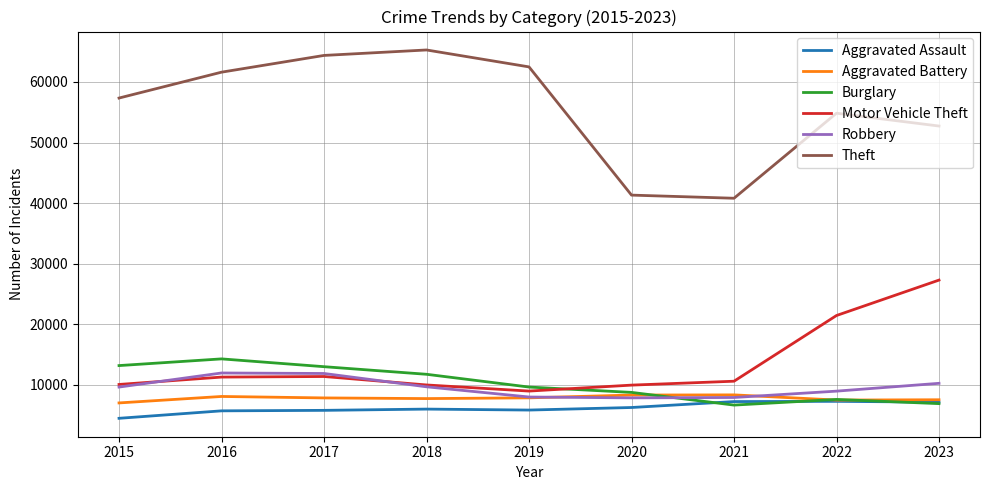

Where is Motor Vehicle Theft nearest to the value 18136?

2022